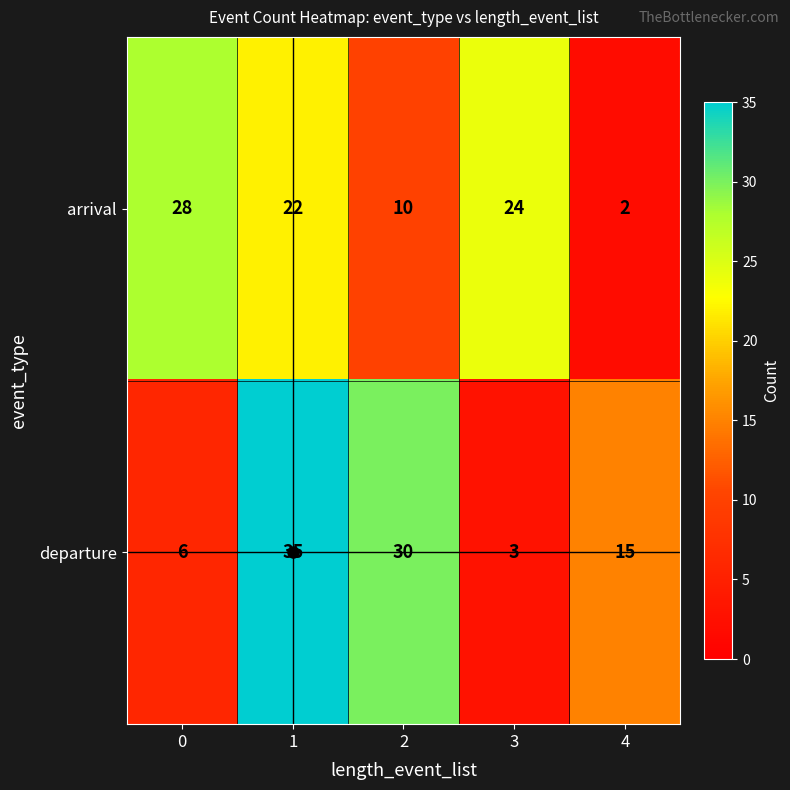

The value of arrival at 0 is 48. True or false?

False